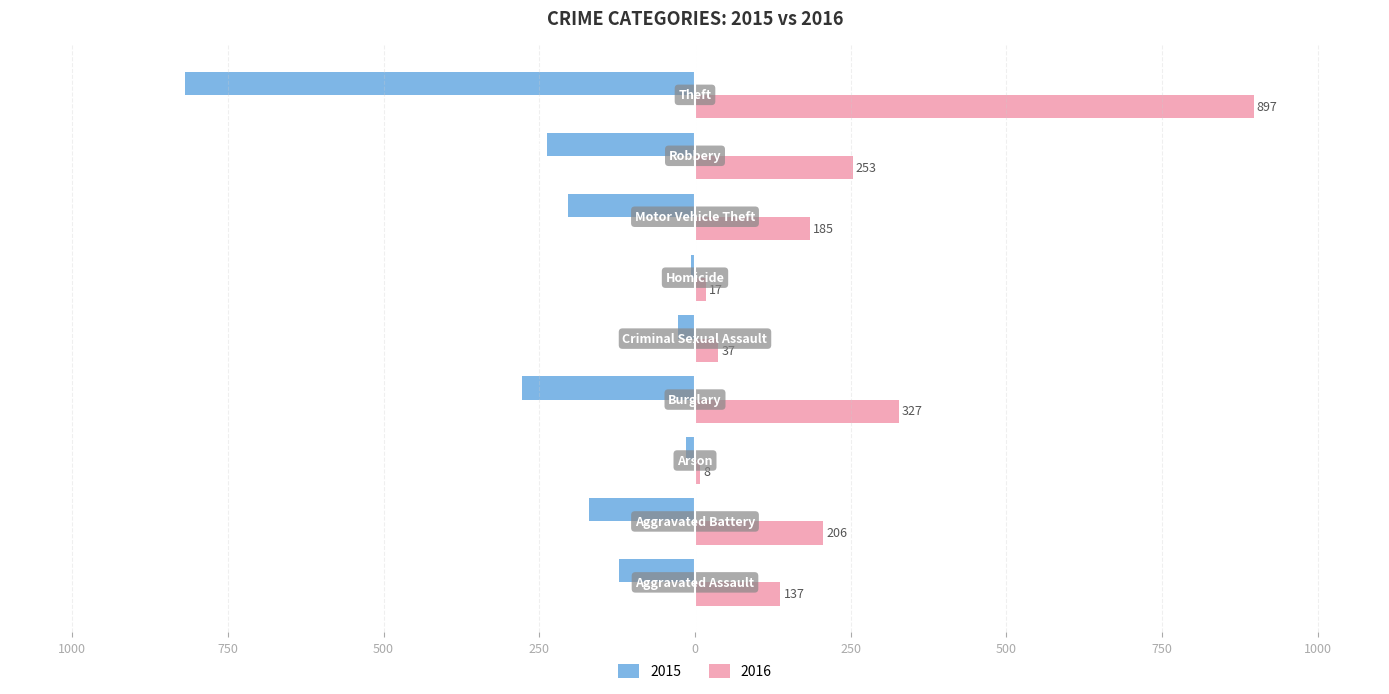

What are all the series names shown in the legend?

2015, 2016